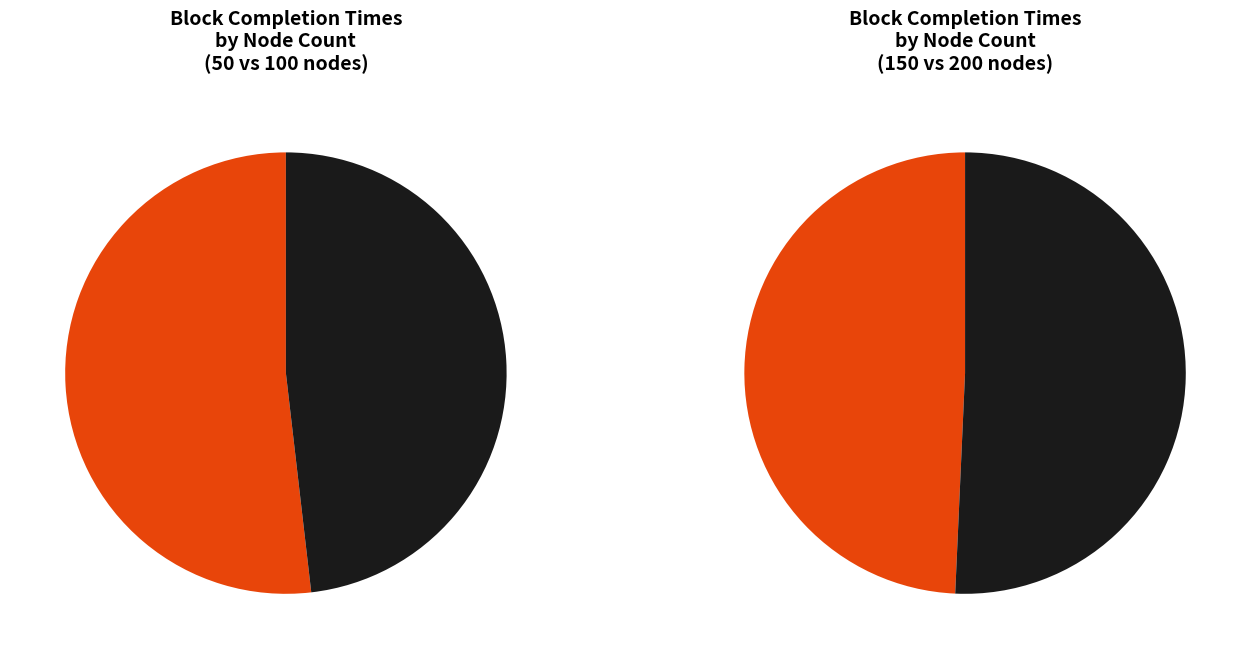

Is 200 nodes the majority of the pie?

No